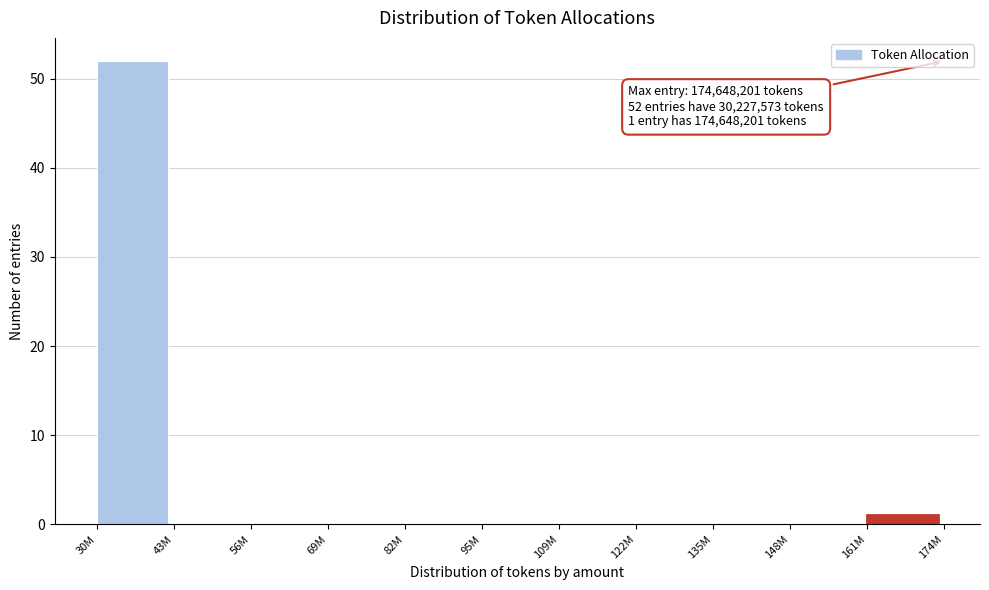

Reading left to right, list all the values displayed in this chart.

30M=52	43M=0	56M=0	69M=0	82M=0	95M=0	109M=0	122M=0	135M=0	148M=0	161M=1